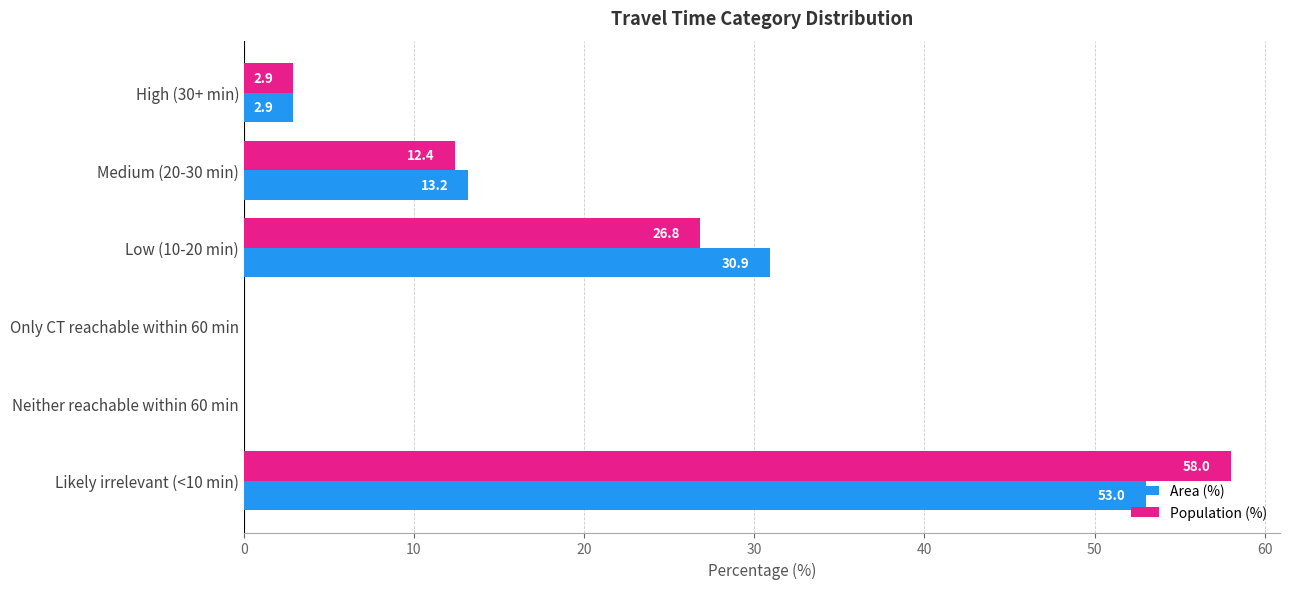

At which label does Area (%) reach its peak?

Likely irrelevant (<10 min)